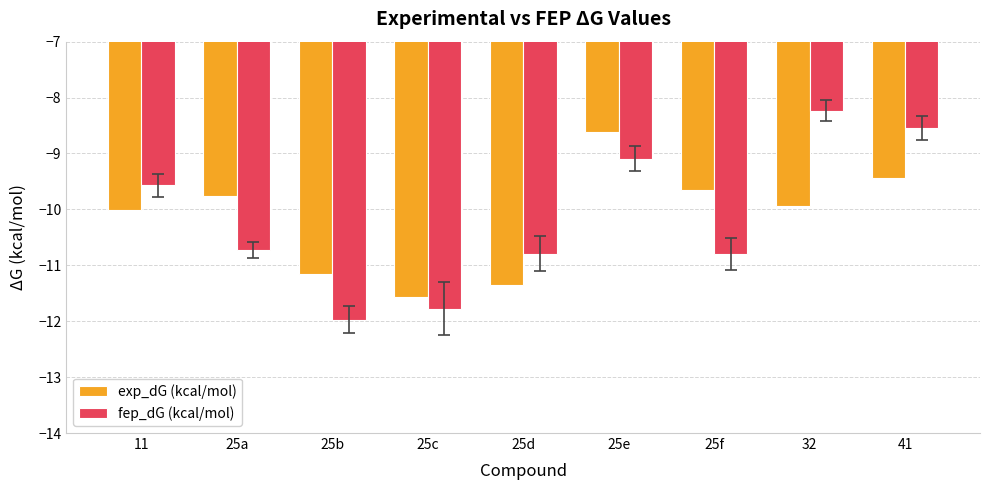

At how many categories does at least one series exceed -9?

3